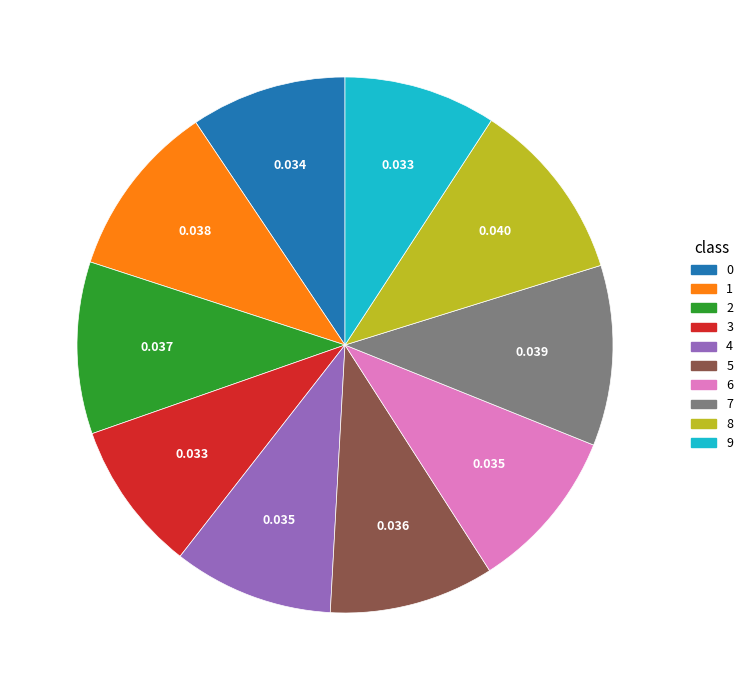

Does any single category account for the majority?

No